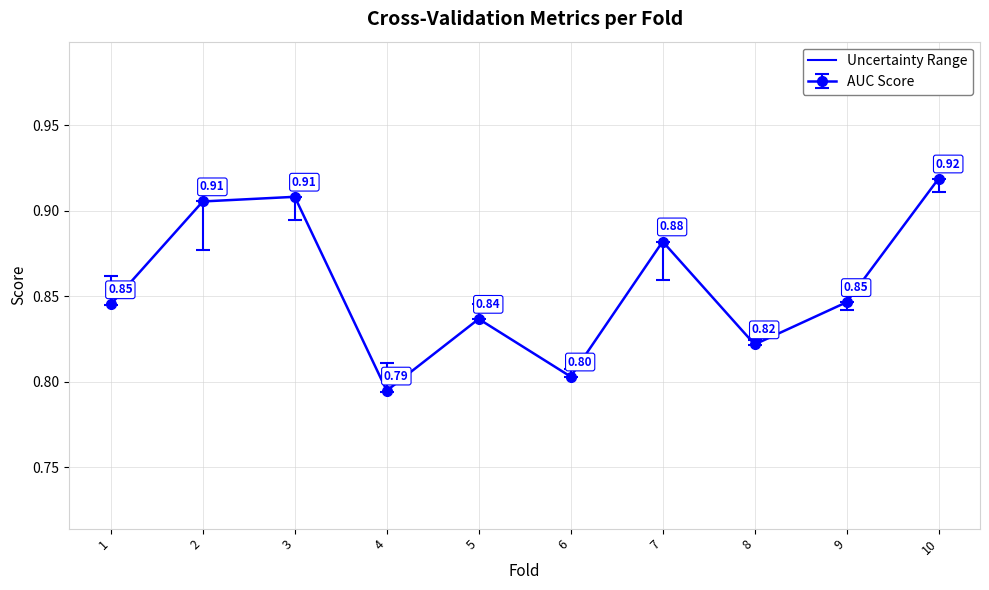

Between 7 and 10, which is larger?

10